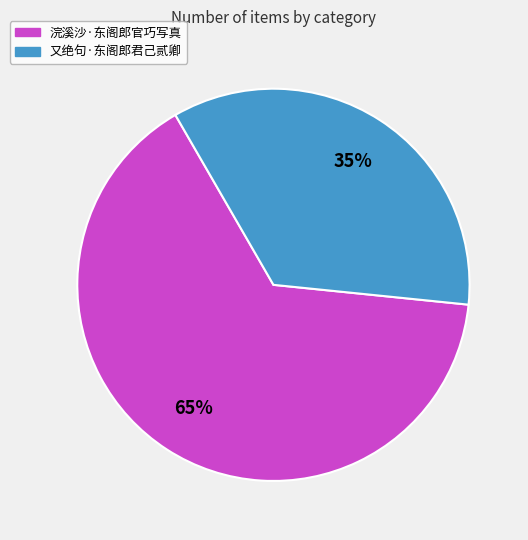

To the nearest percent, what is the difference between the 又绝句·东阁郎君己贰卿 and 浣溪沙·东阁郎官巧写真 slice percentages?

30%